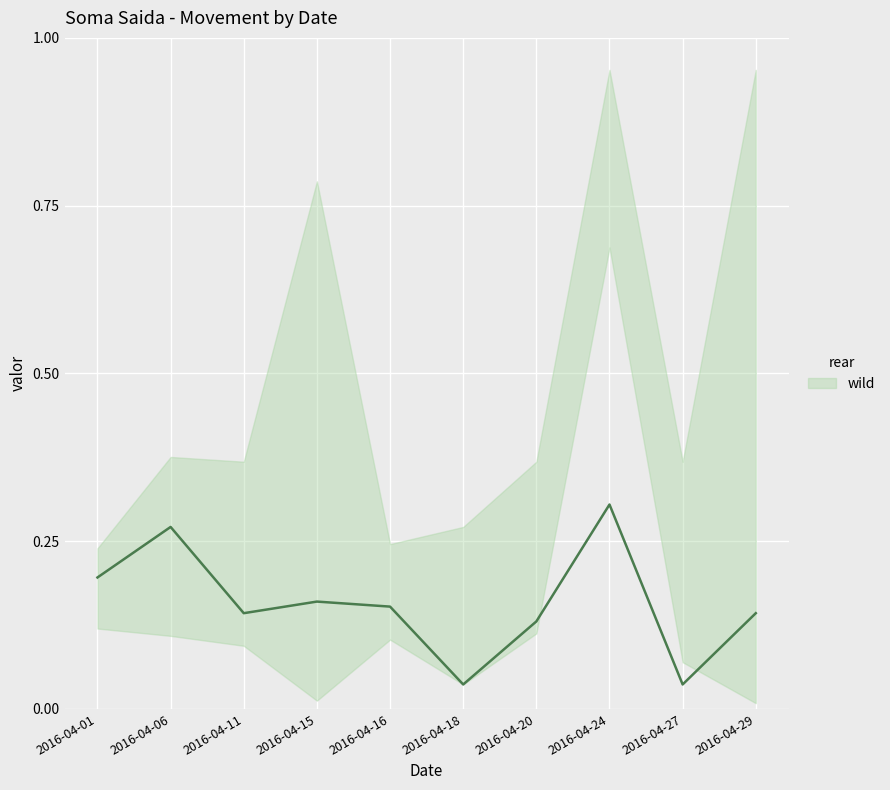

How many series are shown in this chart?

1